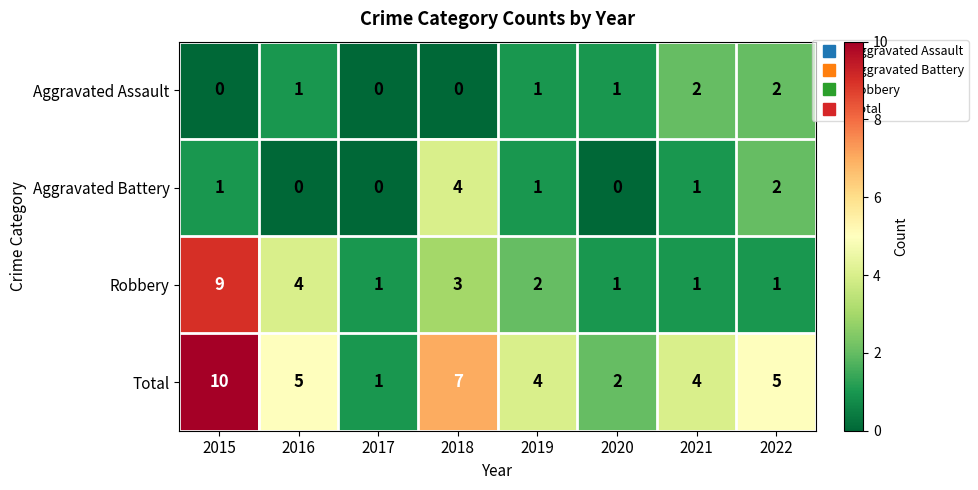

The value of Aggravated Assault at 2018 is -1. True or false?

False